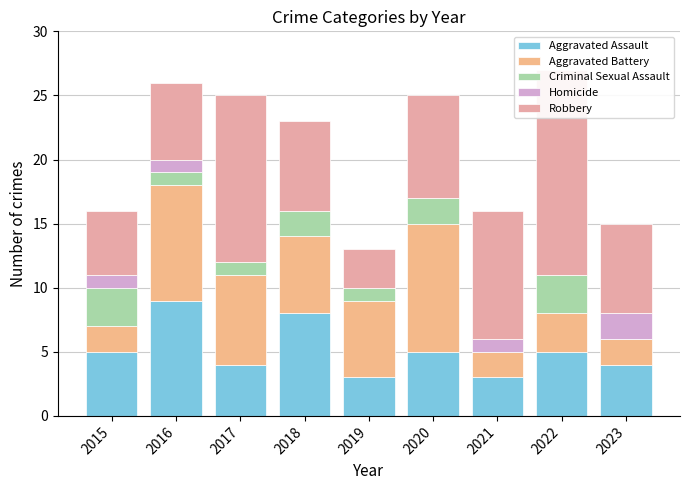

At which label does Homicide reach its peak?

2023